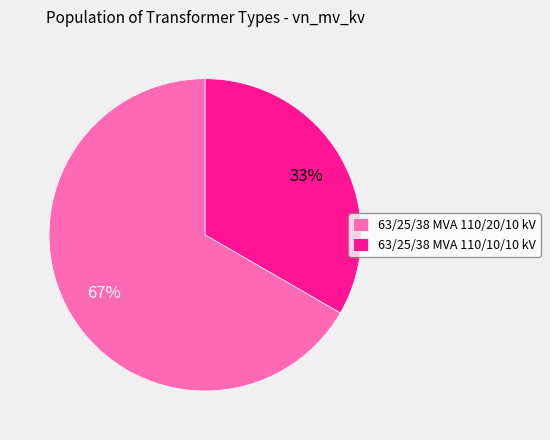

The 63/25/38 MVA 110/10/10 kV slice represents 33% of the pie. True or false?

True